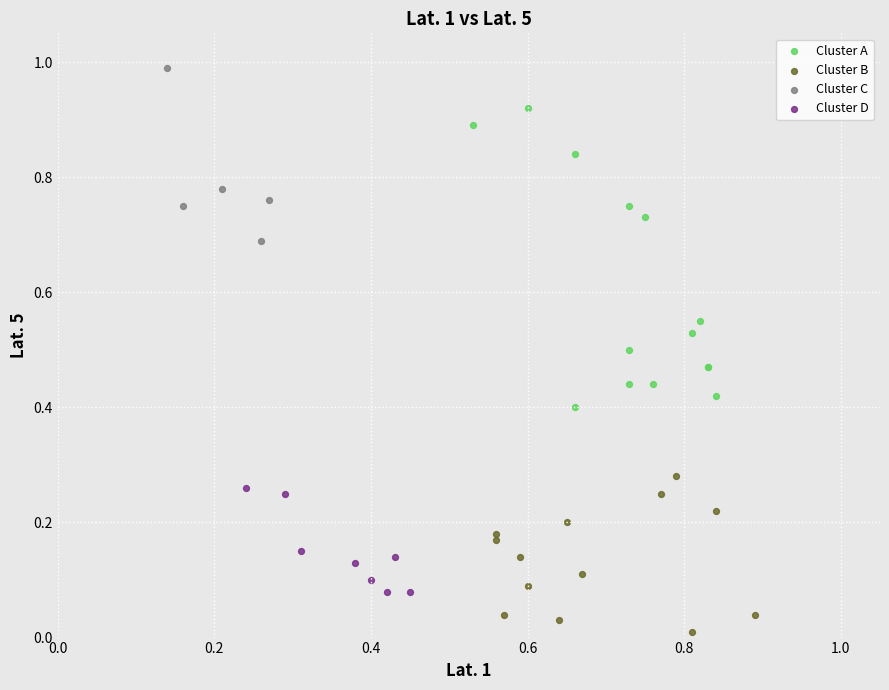

Which series contains the lowest Y value?

Cluster B